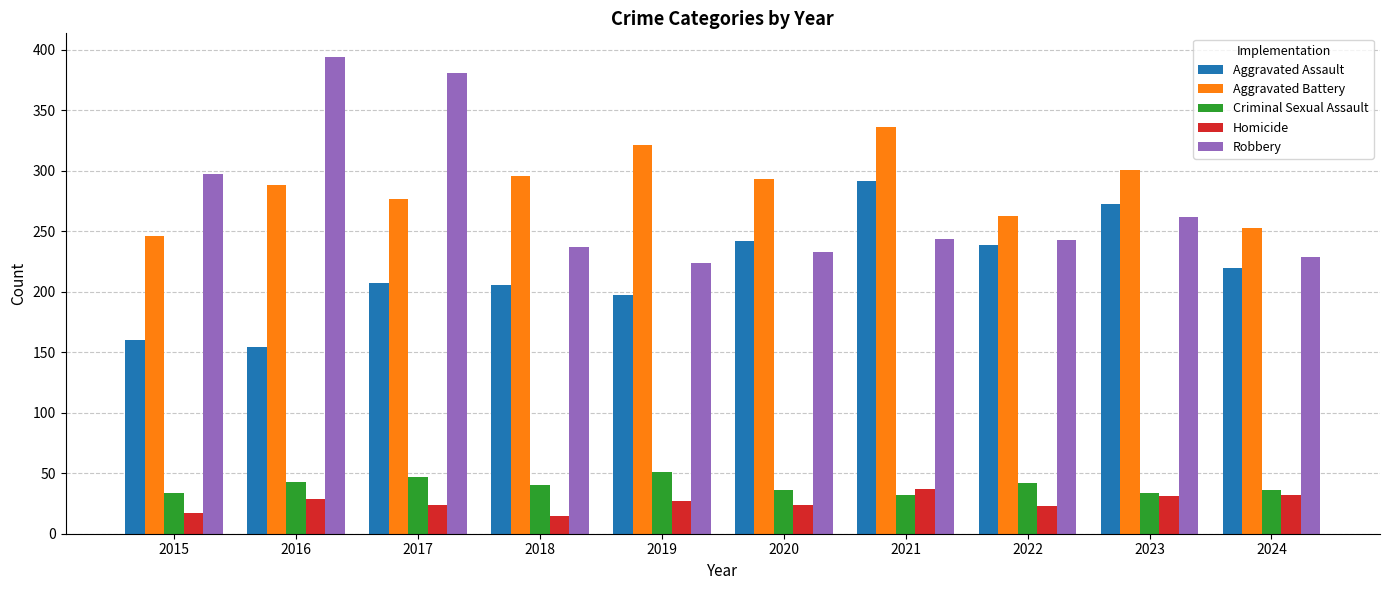

What are all the series names shown in the legend?

Aggravated Assault, Aggravated Battery, Criminal Sexual Assault, Homicide, Robbery